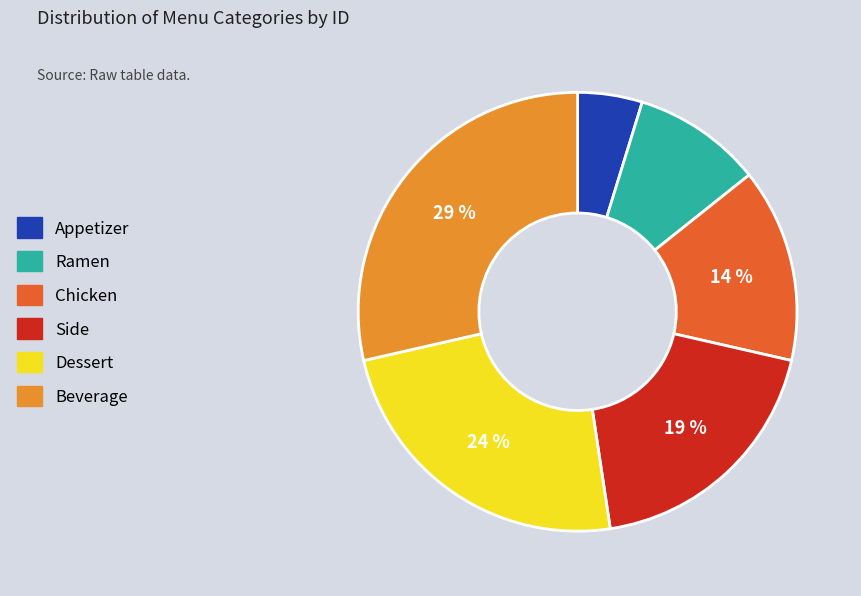

What is the ratio of the value at Appetizer to the value at Ramen?

0.5